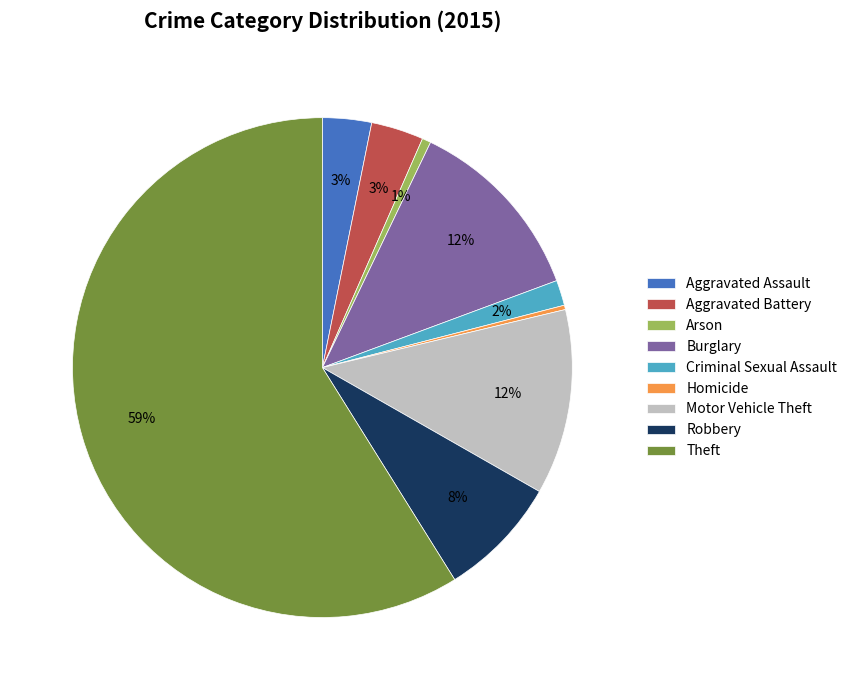

Between Arson and Motor Vehicle Theft, which is larger?

Motor Vehicle Theft